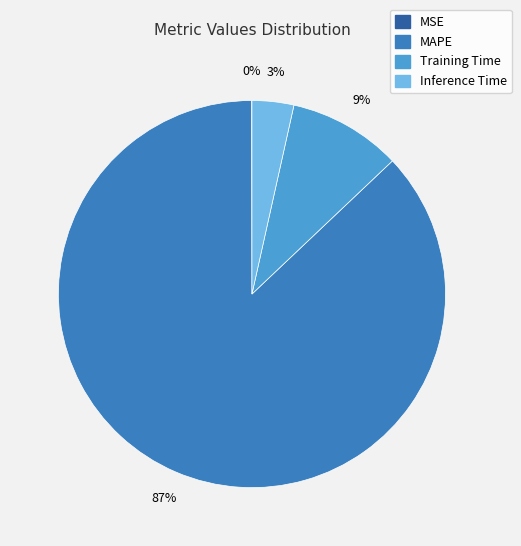

To the nearest percent, what is the combined percentage of MAPE and Inference Time?

91%